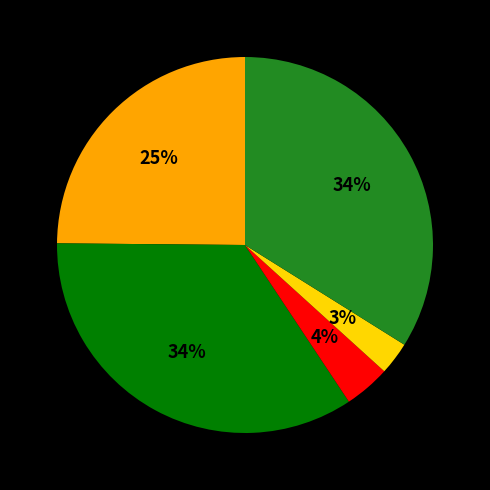

To the nearest percent, what is the average slice percentage?

20%